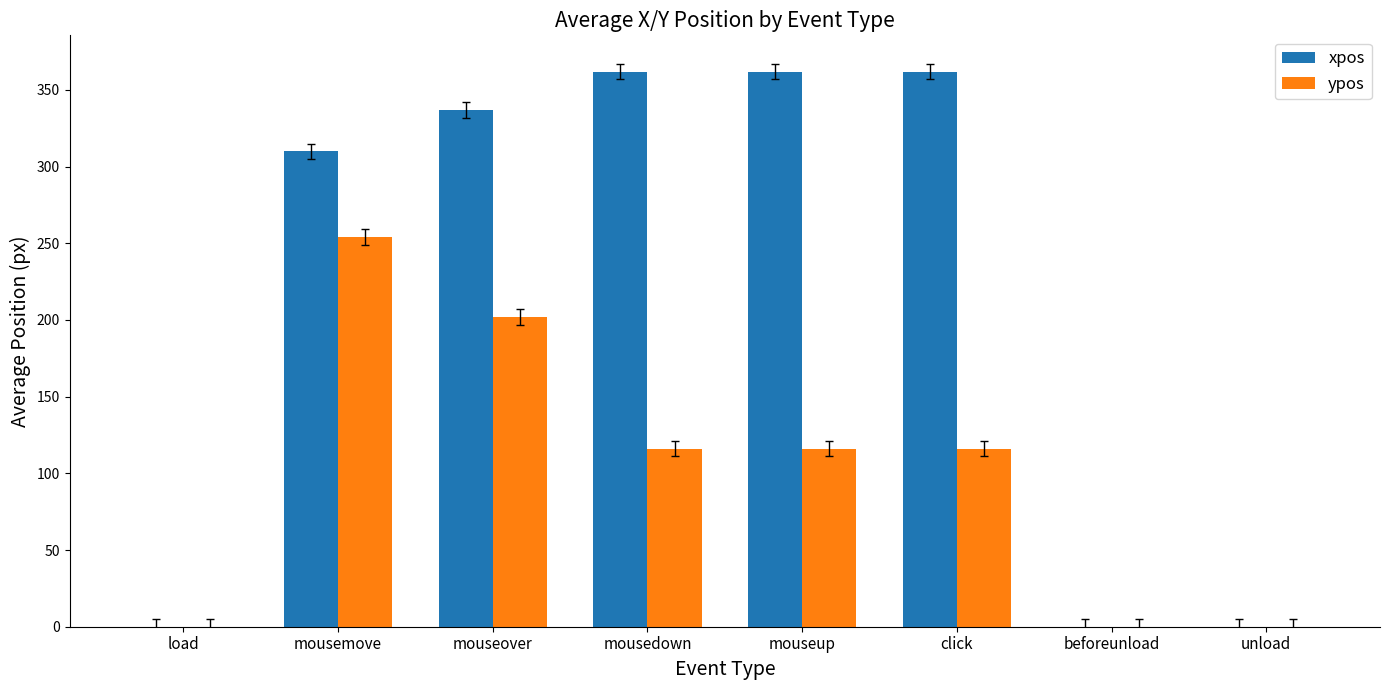

Reading right to left, what are all the values shown in this chart?

xpos: unload=0	beforeunload=0	click=362	mouseup=362	mousedown=362	mouseover=337	mousemove=310	load=0
ypos: unload=0	beforeunload=0	click=116	mouseup=116	mousedown=116	mouseover=202	mousemove=254	load=0